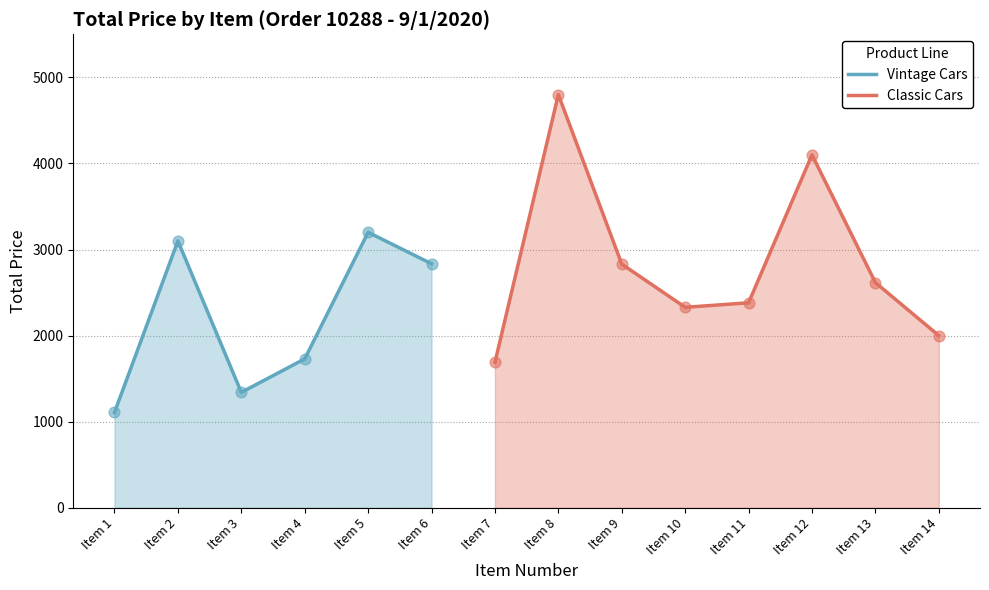

Which series has the largest total across all categories?

Classic Cars